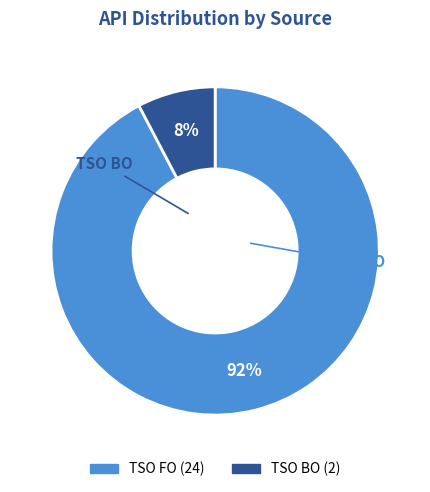

Which has a higher value, TSO BO or TSO FO?

TSO FO